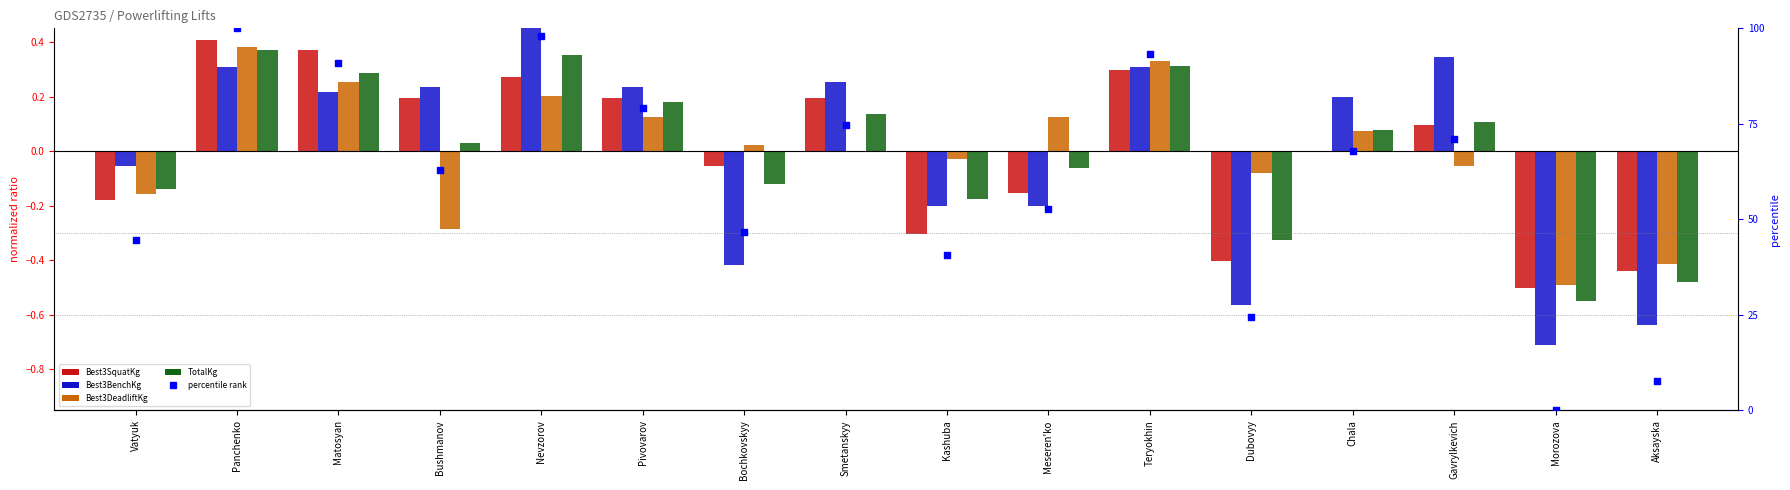

What are all the series names shown in the legend?

Best3SquatKg, Best3BenchKg, Best3DeadliftKg, TotalKg, percentile rank